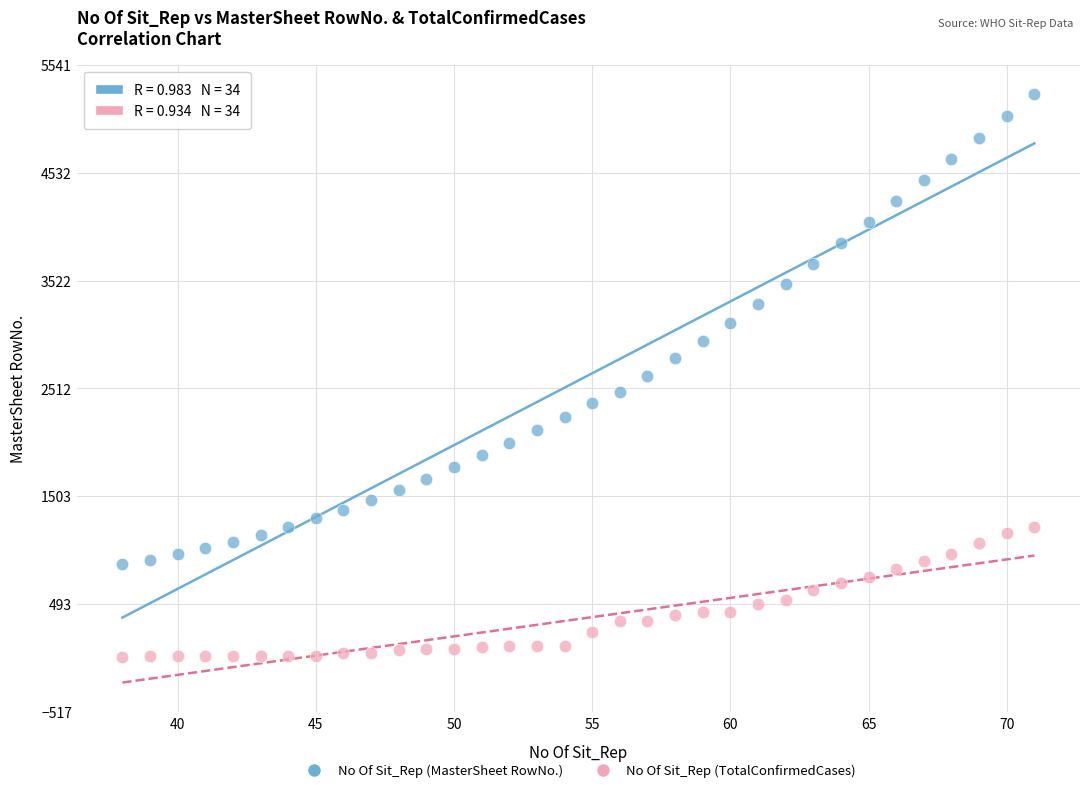

Which series reaches the maximum Y coordinate?

No Of Sit_Rep (MasterSheet RowNo.)